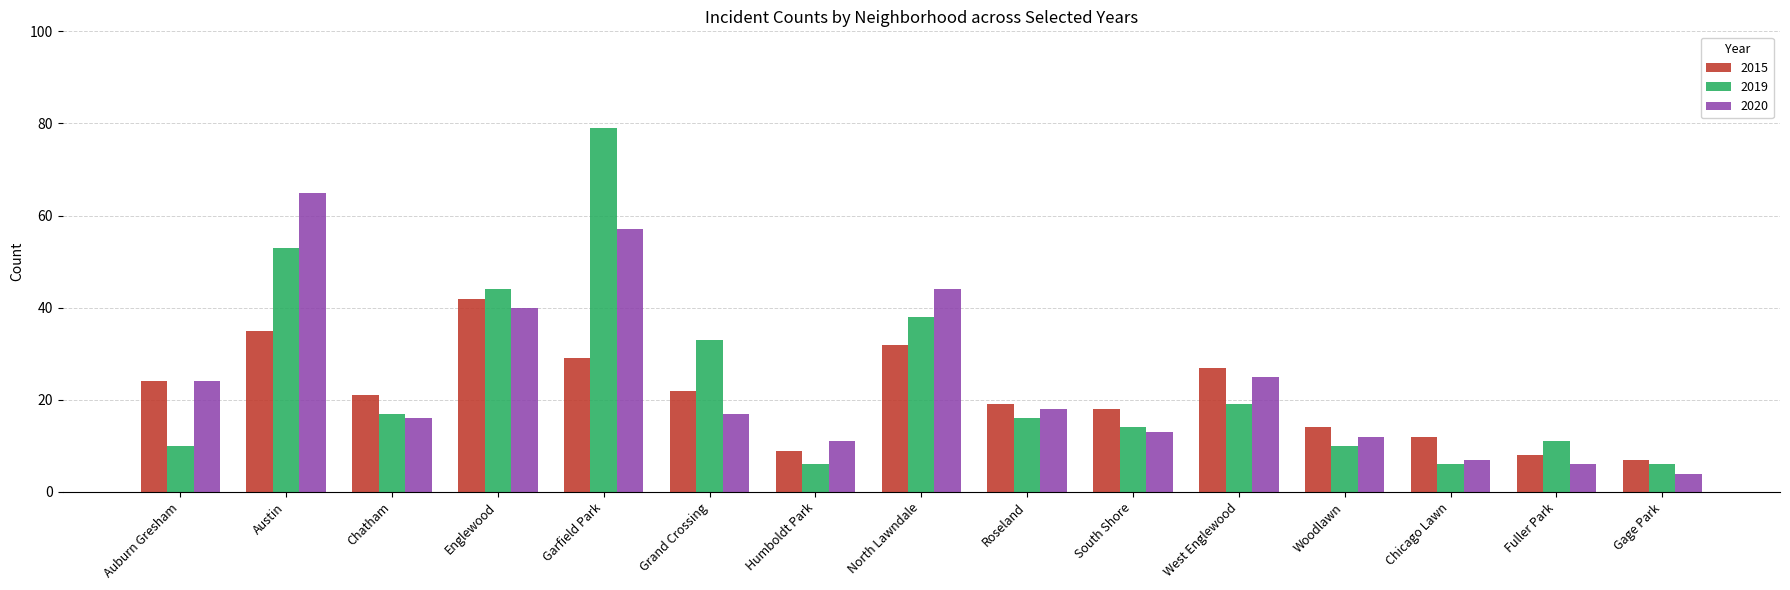

Reading left to right, extract all data points from this chart.

2015: 24	35	21	42	29	22	9	32	19	18	27	14	12	8	7
2019: 10	53	17	44	79	33	6	38	16	14	19	10	6	11	6
2020: 24	65	16	40	57	17	11	44	18	13	25	12	7	6	4